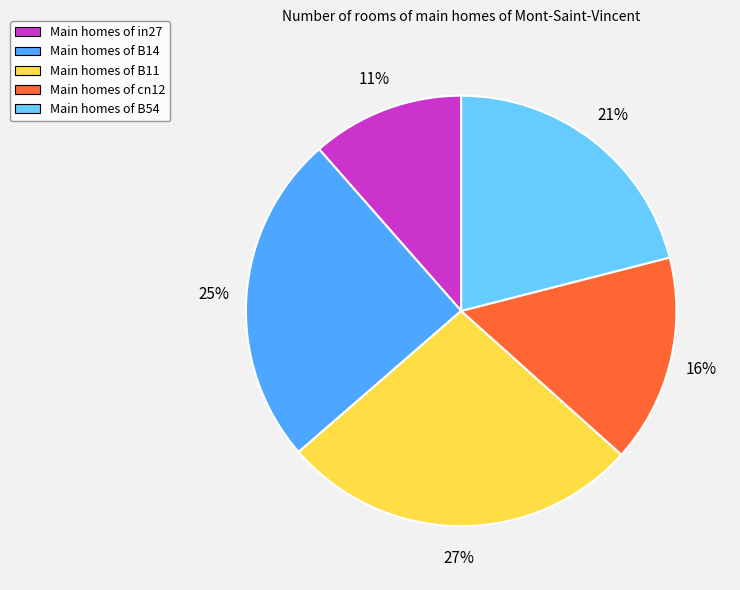

Is the sum of Main homes of B11 and Main homes of B54 greater than half?

No